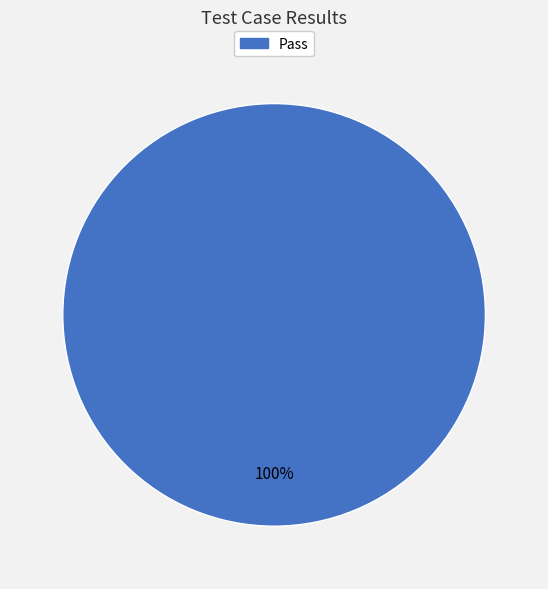

Is there any slice that represents more than half of the pie?

Yes